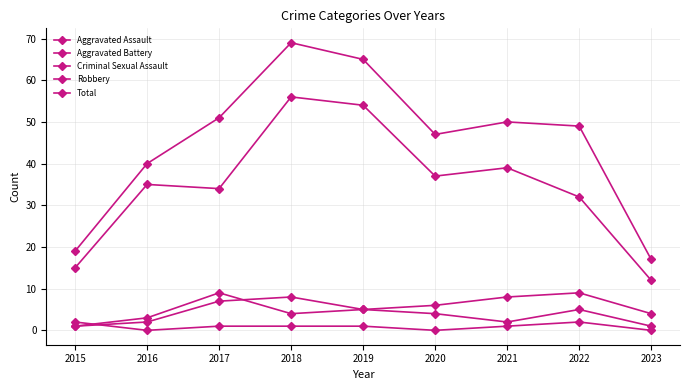

How many Aggravated Battery values are between 4 and 8?

5